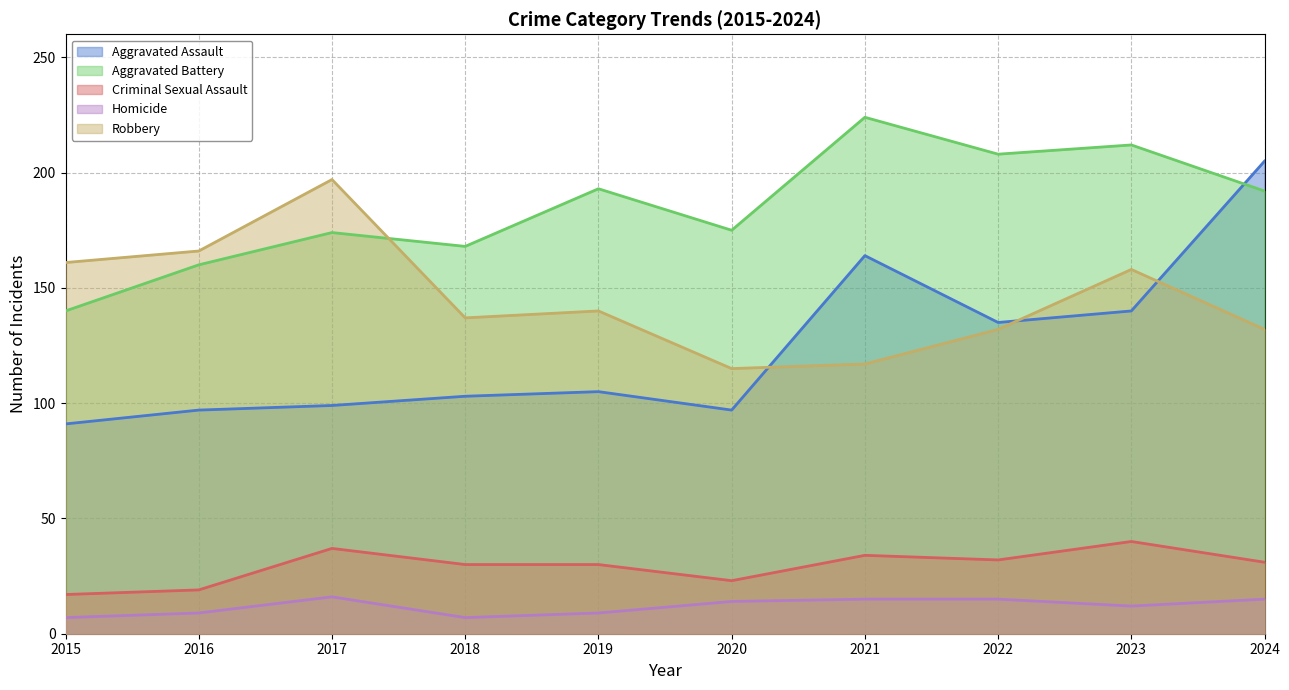

The Robbery series shows 158 at 2023. True or false?

True